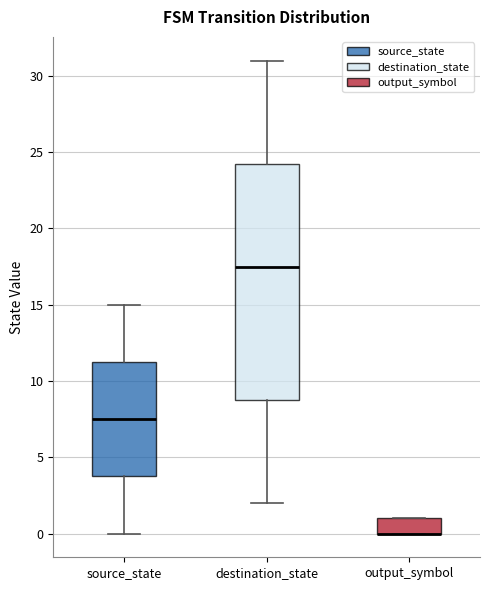

Reading left to right, read every box against the y-axis: the position of its median line, the range the box covers, and the ends of its whiskers. The values are not printed on the chart, so give them approximately, as read against the axis.

source_state: median 7.5, box 4.0 to 11.5, whiskers 0.0 to 15.0
destination_state: median 17.5, box 9.0 to 24.5, whiskers 2.0 to 31.0
output_symbol: median 0.0 (drawn on the box's lower edge), box 0.0 to 1.0, whiskers 0.0 to 1.0